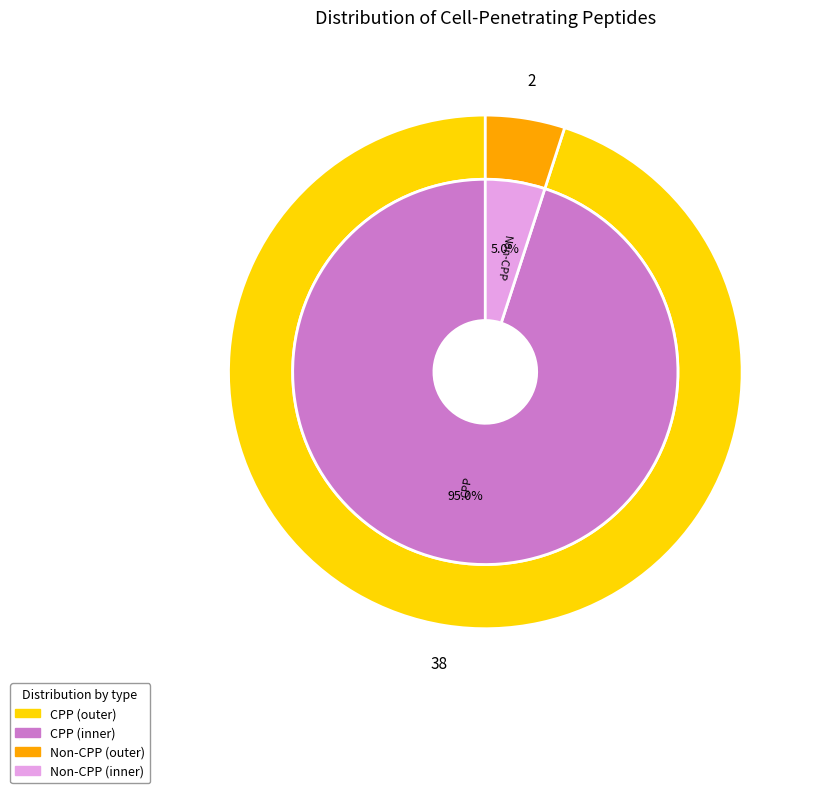

Count the number of slices in the pie.

2